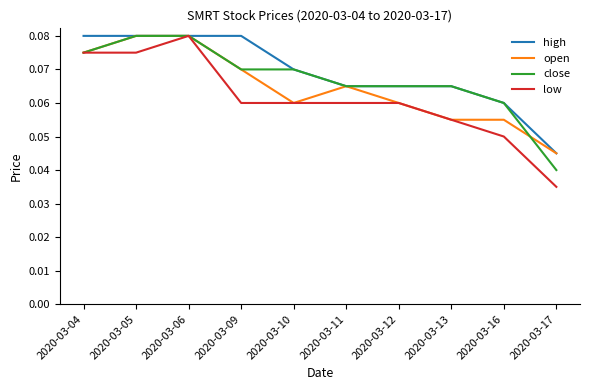

At which label is high closest to 0?

2020-03-17